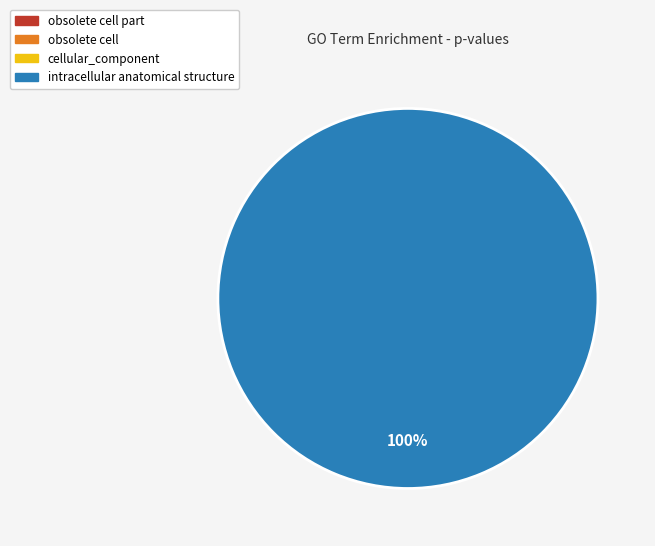

To the nearest percent, what is the difference between the largest and smallest slice percentages?

98%